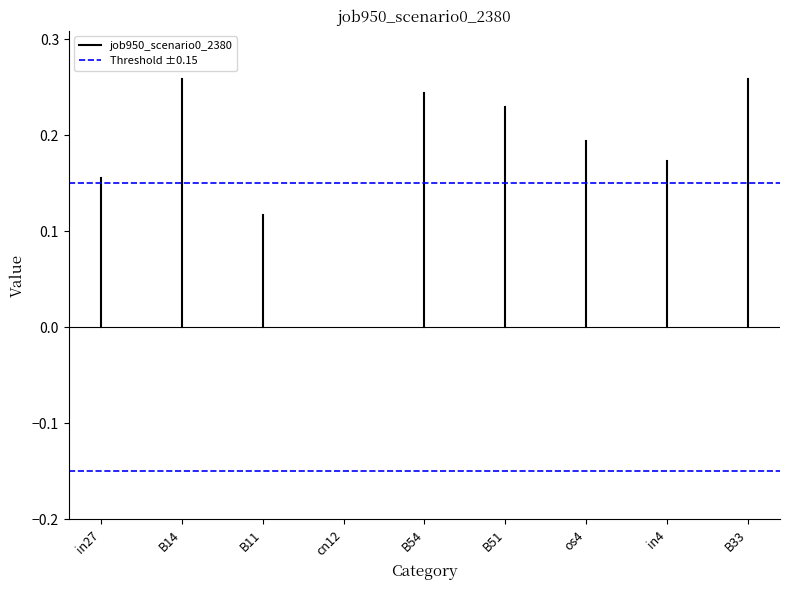

How many lines are shown in the chart?

2